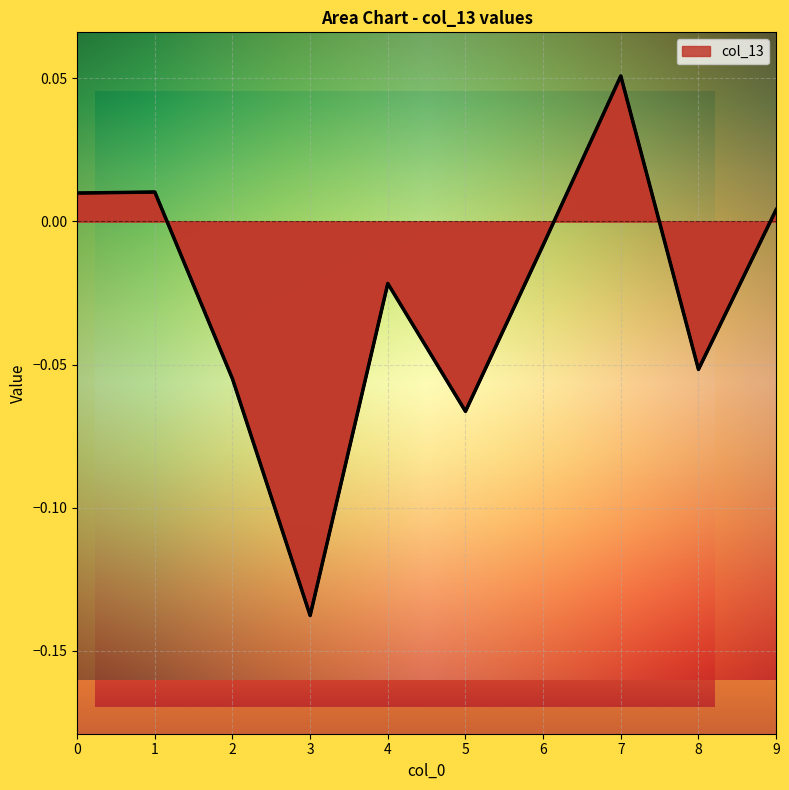

Which category has the highest value across all series?

7